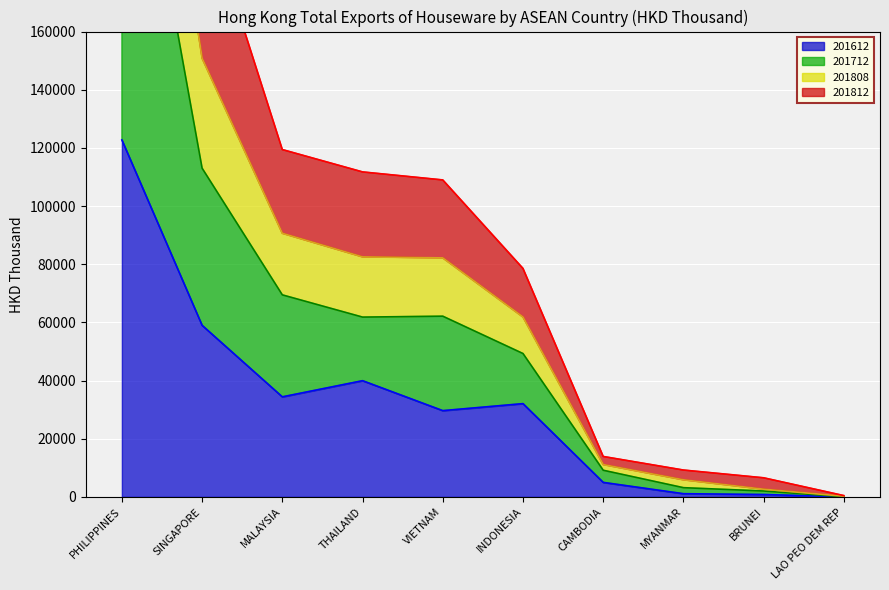

How many interior local valleys does the 201612 series have?

2